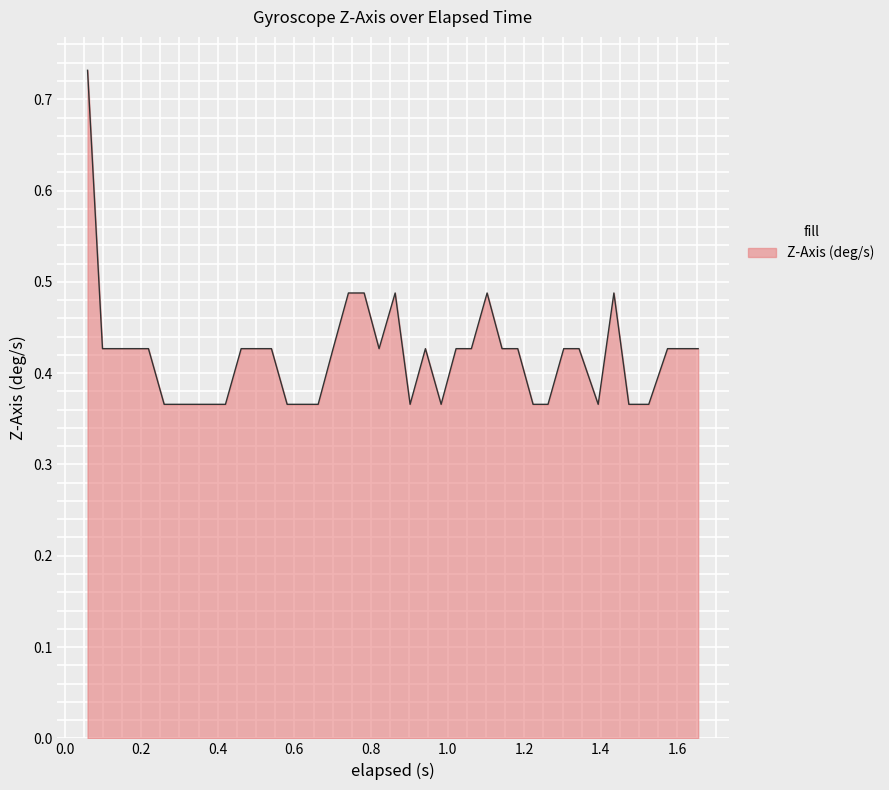

How many points are higher than both their immediate neighbors (excluding endpoints)?

4